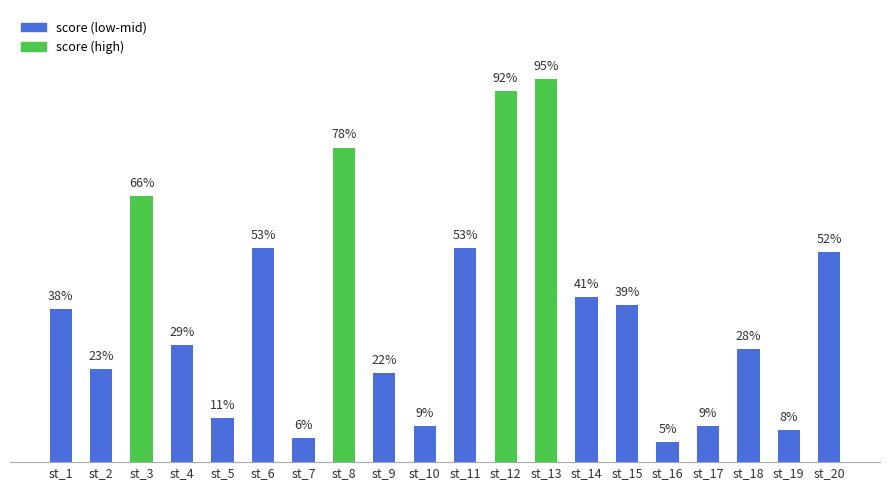

Which label corresponds to the largest value in the chart?

st_13